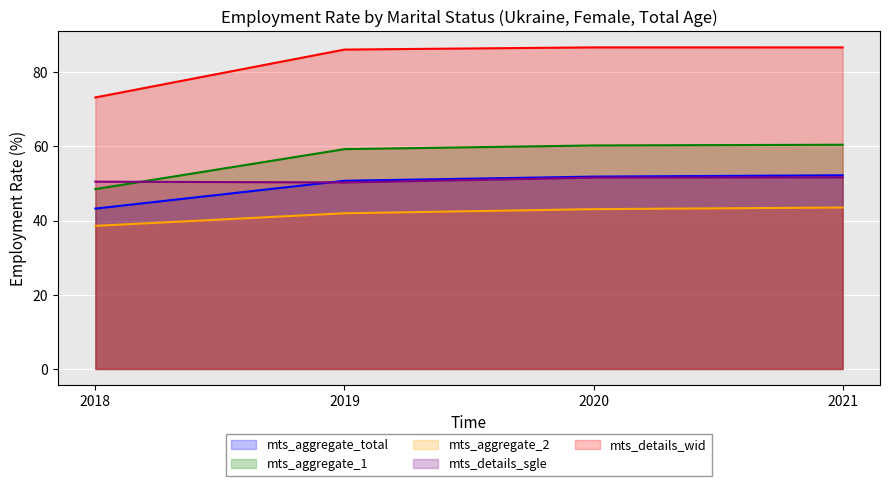

At which category is the sum across all series the highest?

2021